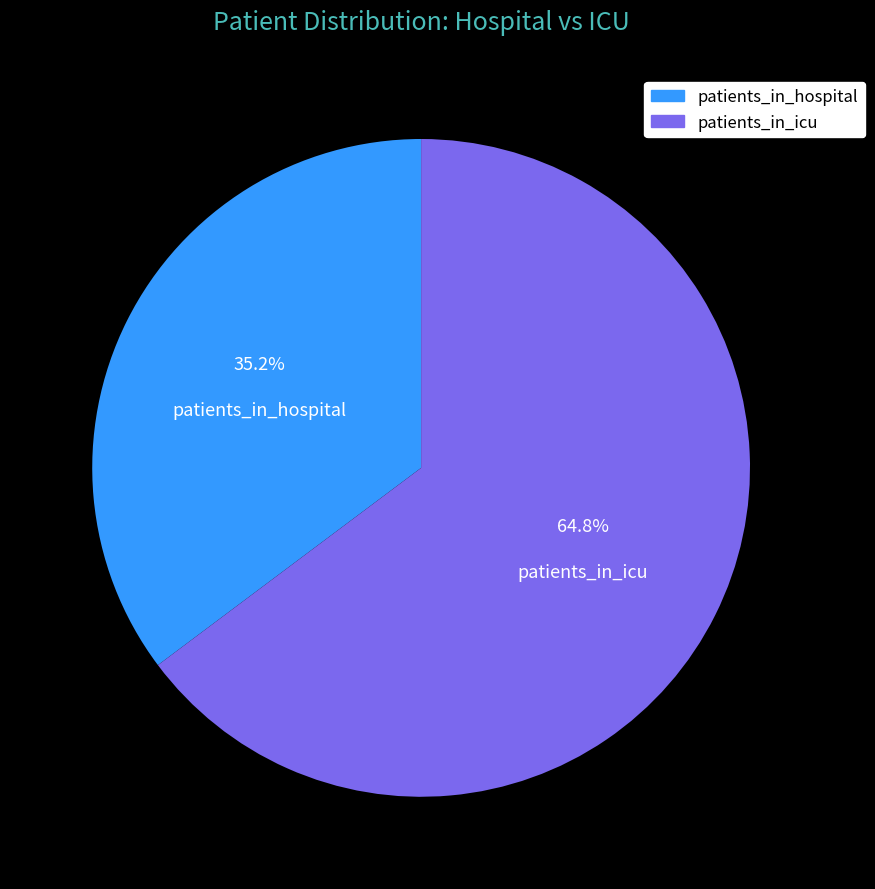

Which category has the biggest portion of the pie?

patients_in_icu